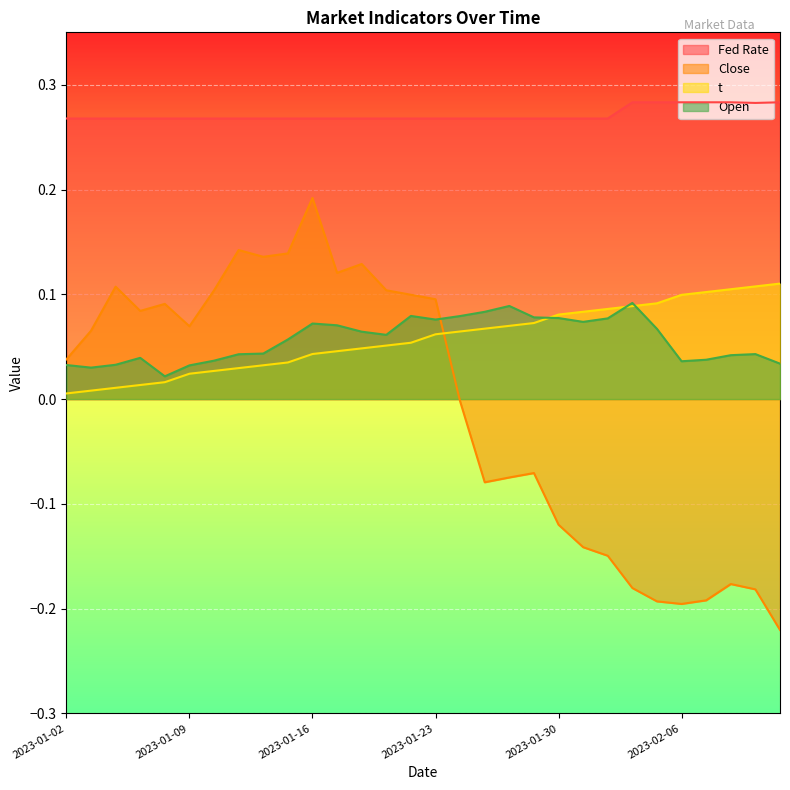

Reading left to right, extract all data points from this chart.

Fed Rate: 0.3	0.3	0.3	0.3	0.3	0.3	0.3	0.3	0.3	0.3	0.3	0.3	0.3	0.3	0.3	0.3	0.3	0.3	0.3	0.3	0.3	0.3	0.3	0.3	0.3	0.3	0.3	0.3	0.3	0.3
Close: 0.0	0.1	0.1	0.1	0.1	0.1	0.1	0.1	0.1	0.1	0.2	0.1	0.1	0.1	0.1	0.1	-0.0	-0.1	-0.1	-0.1	-0.1	-0.1	-0.1	-0.2	-0.2	-0.2	-0.2	-0.2	-0.2	-0.2
t: 0.0	0.0	0.0	0.0	0.0	0.0	0.0	0.0	0.0	0.0	0.0	0.0	0.0	0.1	0.1	0.1	0.1	0.1	0.1	0.1	0.1	0.1	0.1	0.1	0.1	0.1	0.1	0.1	0.1	0.1
Open: 0.0	0.0	0.0	0.0	0.0	0.0	0.0	0.0	0.0	0.1	0.1	0.1	0.1	0.1	0.1	0.1	0.1	0.1	0.1	0.1	0.1	0.1	0.1	0.1	0.1	0.0	0.0	0.0	0.0	0.0